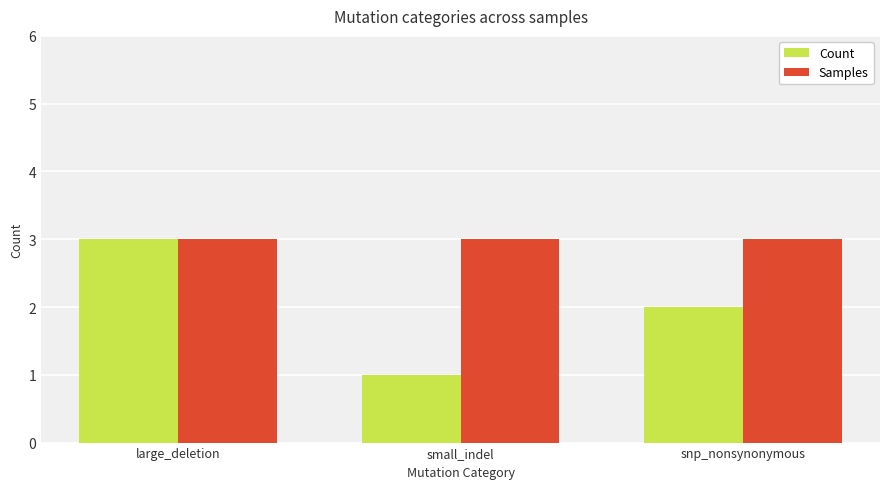

List the series in order of their overall mean, lowest first.

Count, Samples